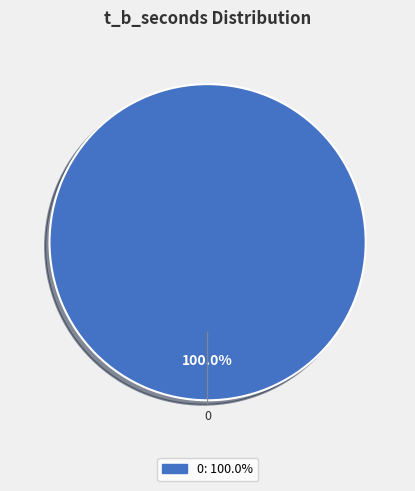

Is there a majority slice in this chart?

Yes